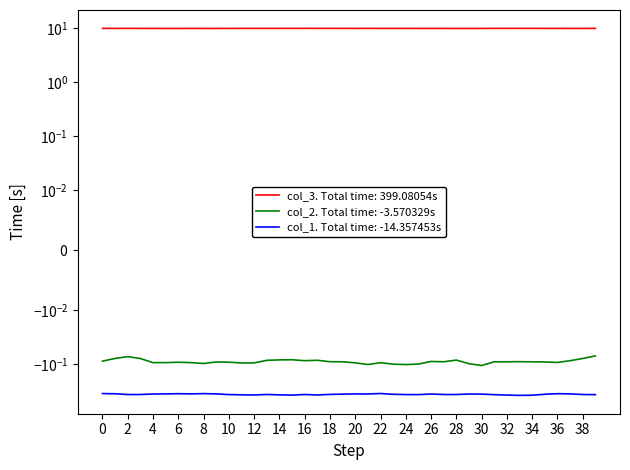

Rank the series at 6 from highest to lowest value.

col_3, col_2, col_1